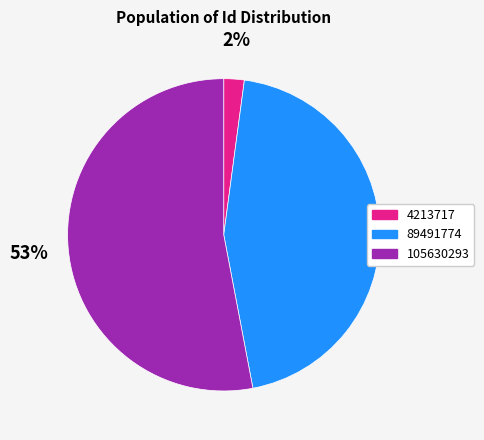

Does 105630293 account for over 50% of the chart?

Yes